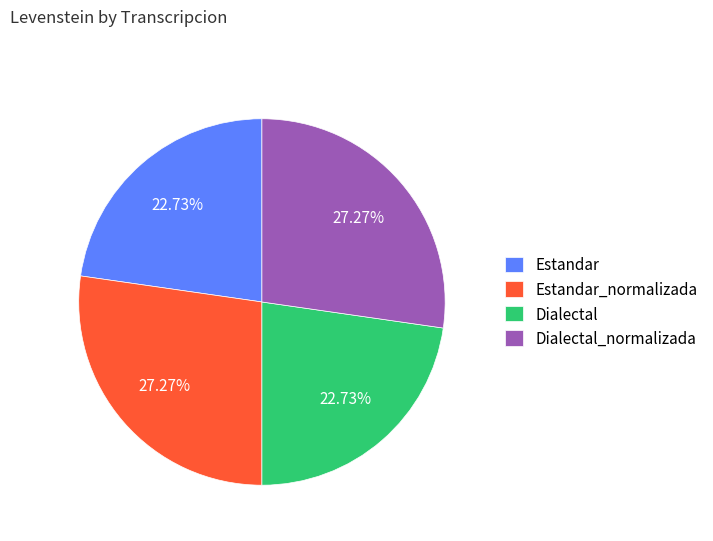

Is Dialectal the majority of the pie?

No